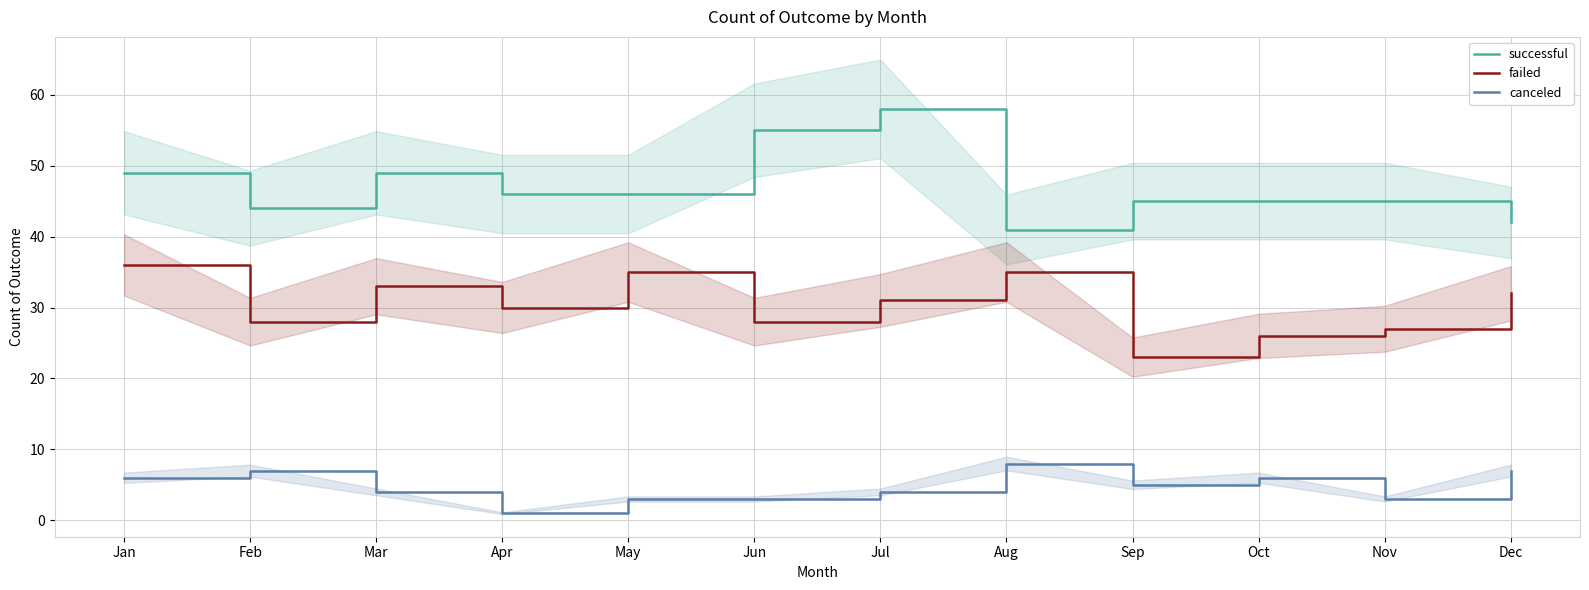

Reading left to right, transcribe all the data shown in this chart.

successful: Jan=49	Feb=44	Mar=49	Apr=46	May=46	Jun=55	Jul=58	Aug=41	Sep=45	Oct=45	Nov=45	Dec=42
failed: Jan=36	Feb=28	Mar=33	Apr=30	May=35	Jun=28	Jul=31	Aug=35	Sep=23	Oct=26	Nov=27	Dec=32
canceled: Jan=6	Feb=7	Mar=4	Apr=1	May=3	Jun=3	Jul=4	Aug=8	Sep=5	Oct=6	Nov=3	Dec=7